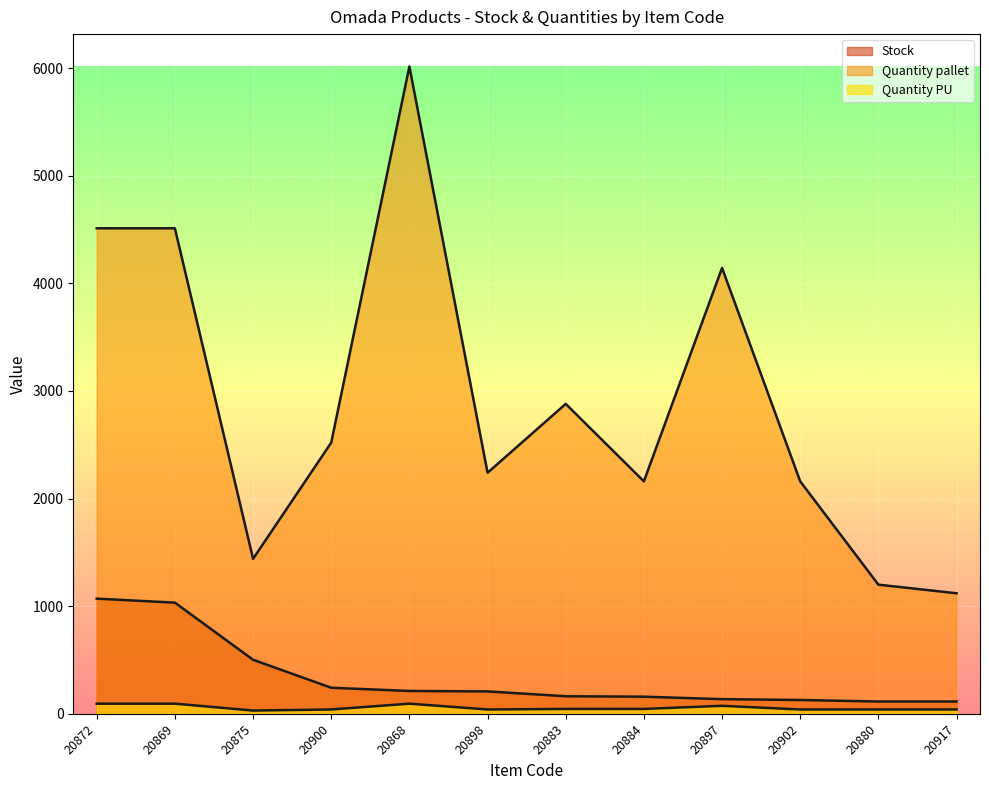

What is the label of the 4th point from the right?

20897